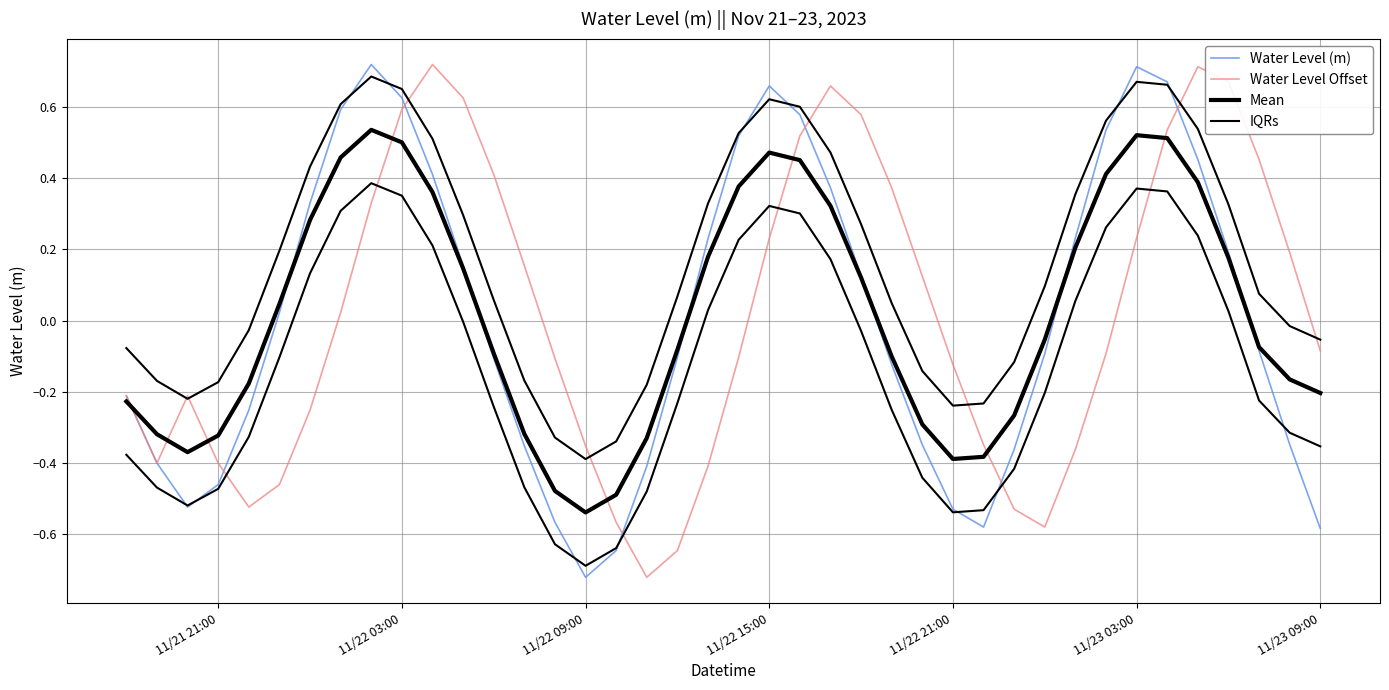

True or false: Water Level (m) and Mean intersect in this chart.

True